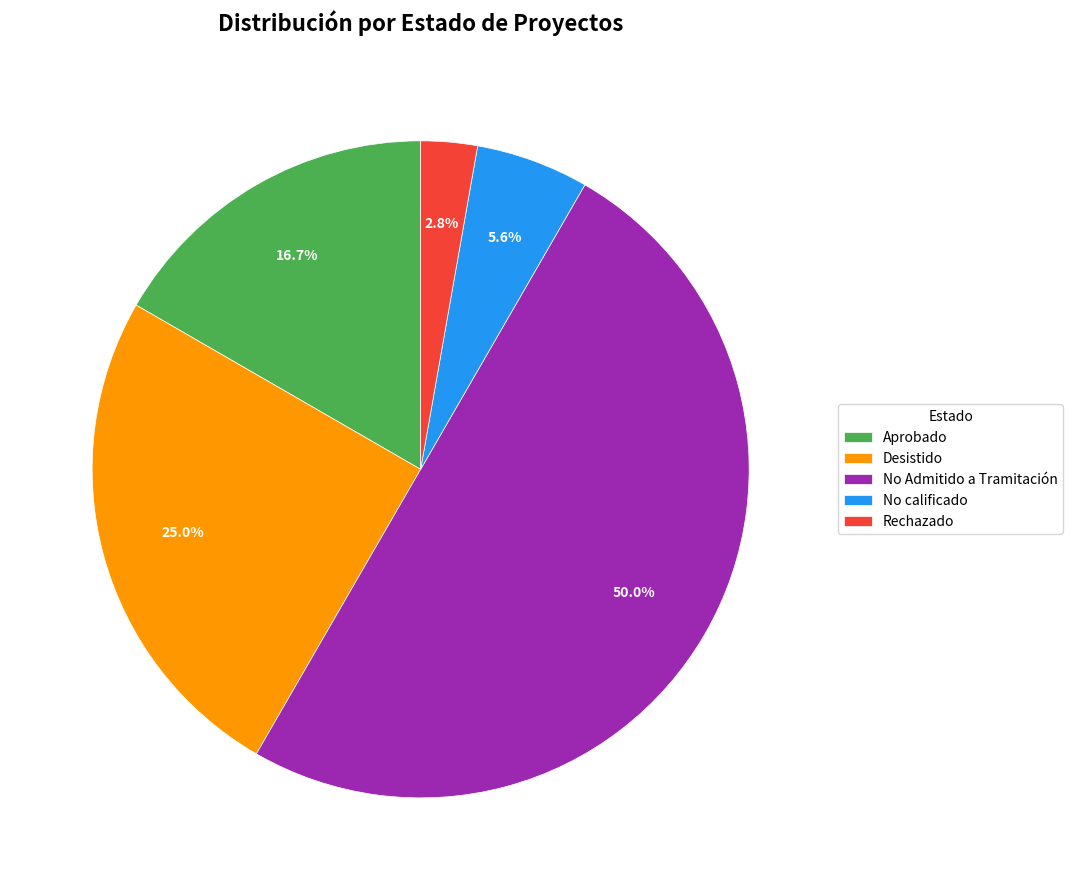

The No Admitido a Tramitación slice represents 50% of the pie. True or false?

True